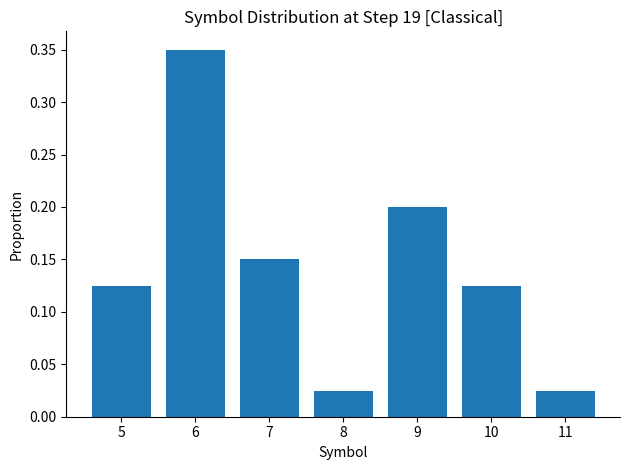

Does the chart contain stacked bars?

No